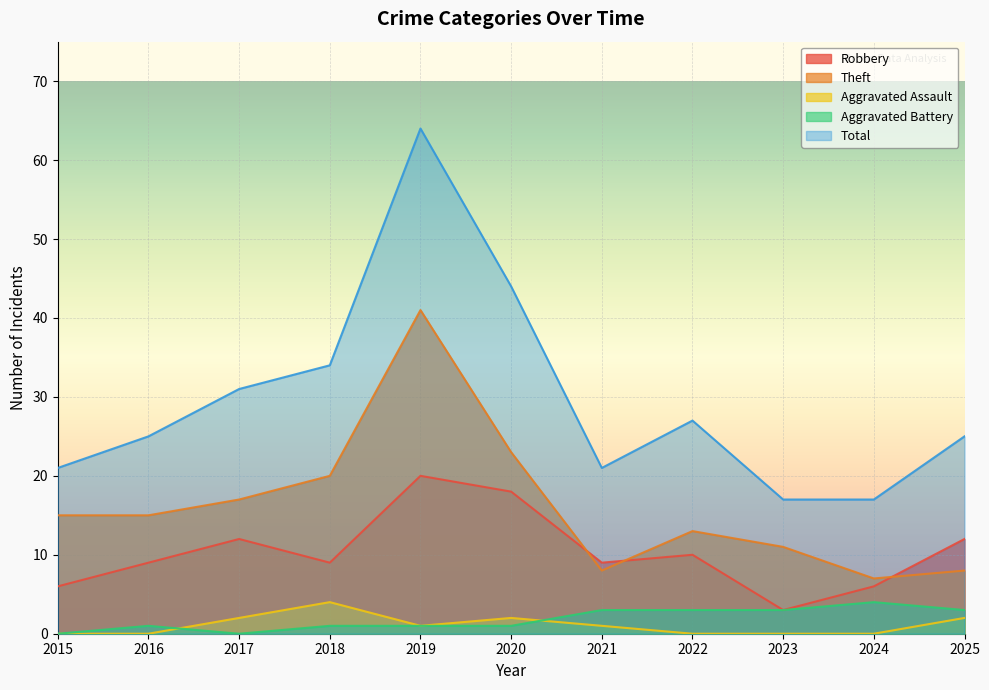

At which label does Robbery reach its minimum?

2023